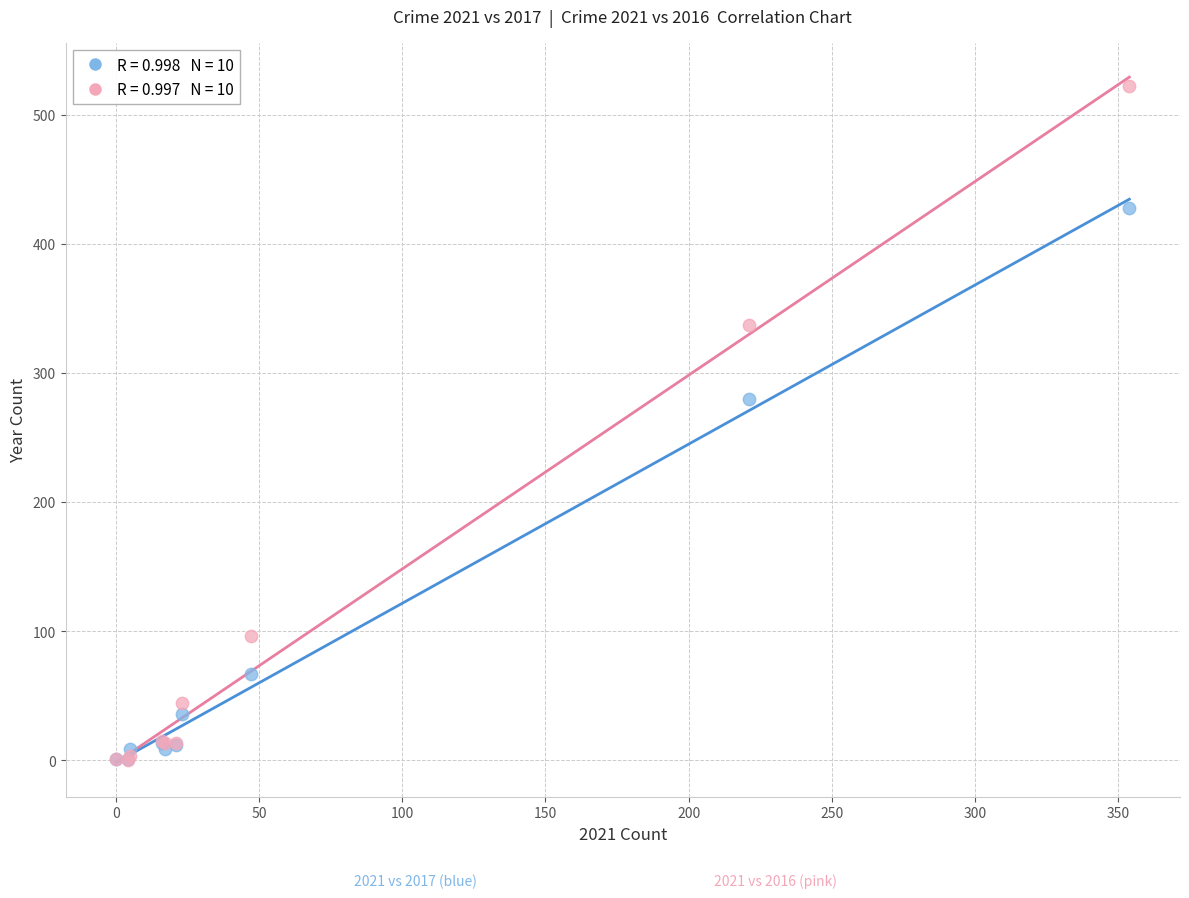

Across all series, what Y value is closest to 261?

280